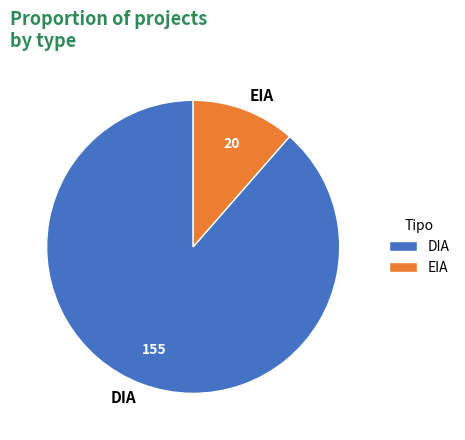

How many segments does this pie chart have?

2